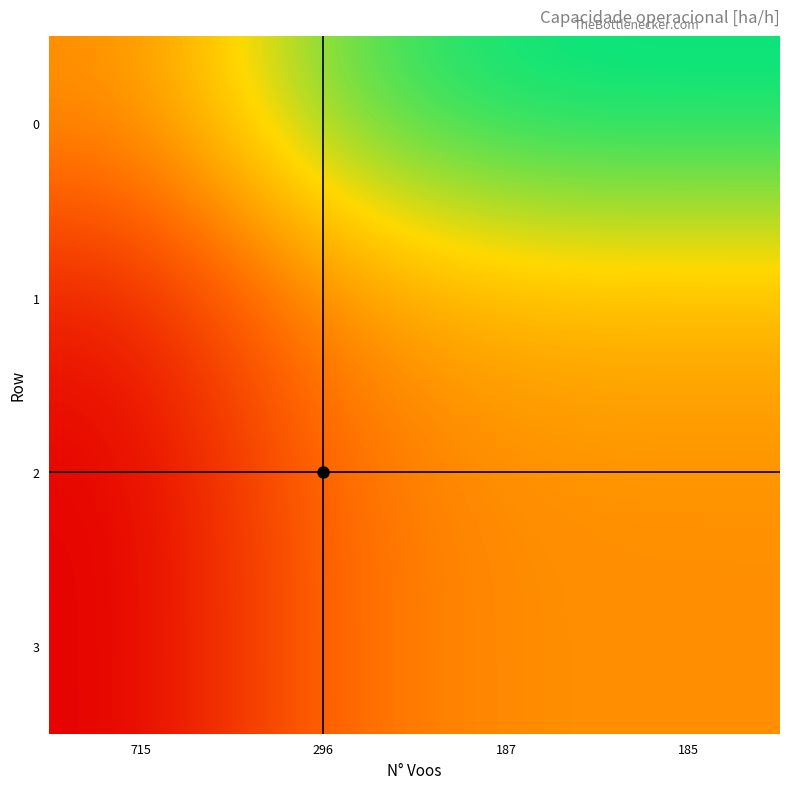

Between 715 and 187, which is larger?

187